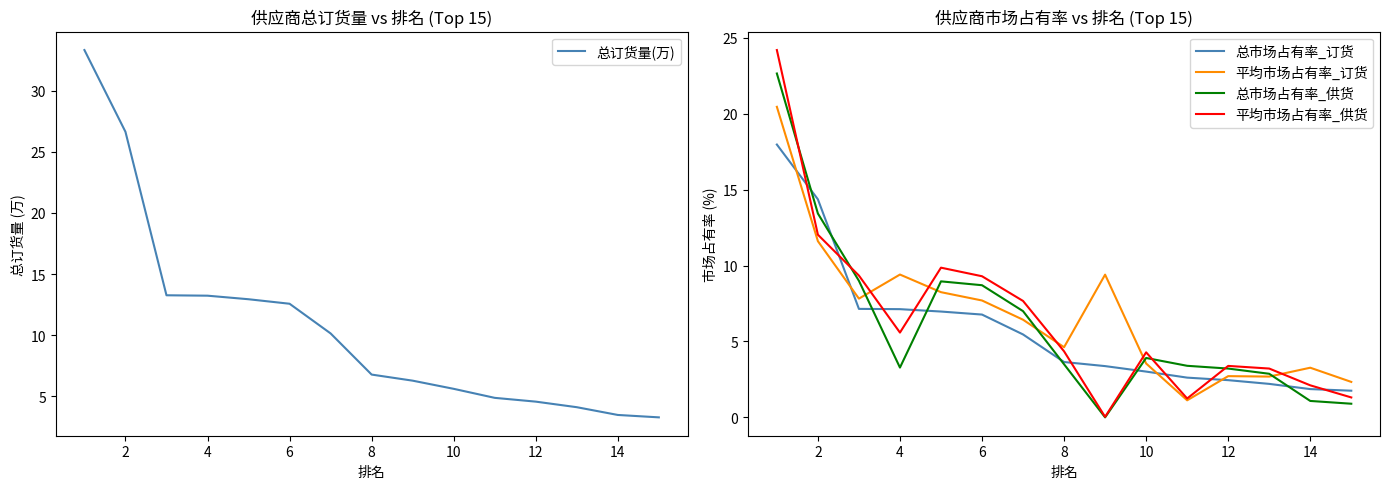

Is the value of 总市场占有率_供货 at 14 greater than the value of 平均市场占有率_订货 at 14?

No